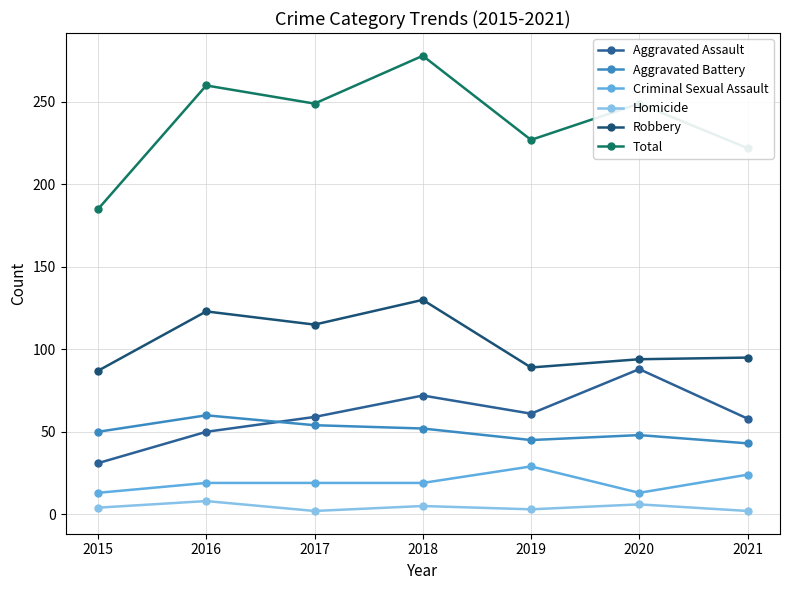

Reading right to left, transcribe all the data shown in this chart.

Aggravated Assault: 2021=58	2020=88	2019=61	2018=72	2017=59	2016=50	2015=31
Aggravated Battery: 2021=43	2020=48	2019=45	2018=52	2017=54	2016=60	2015=50
Criminal Sexual Assault: 2021=24	2020=13	2019=29	2018=19	2017=19	2016=19	2015=13
Homicide: 2021=2	2020=6	2019=3	2018=5	2017=2	2016=8	2015=4
Robbery: 2021=95	2020=94	2019=89	2018=130	2017=115	2016=123	2015=87
Total: 2021=222	2020=249	2019=227	2018=278	2017=249	2016=260	2015=185